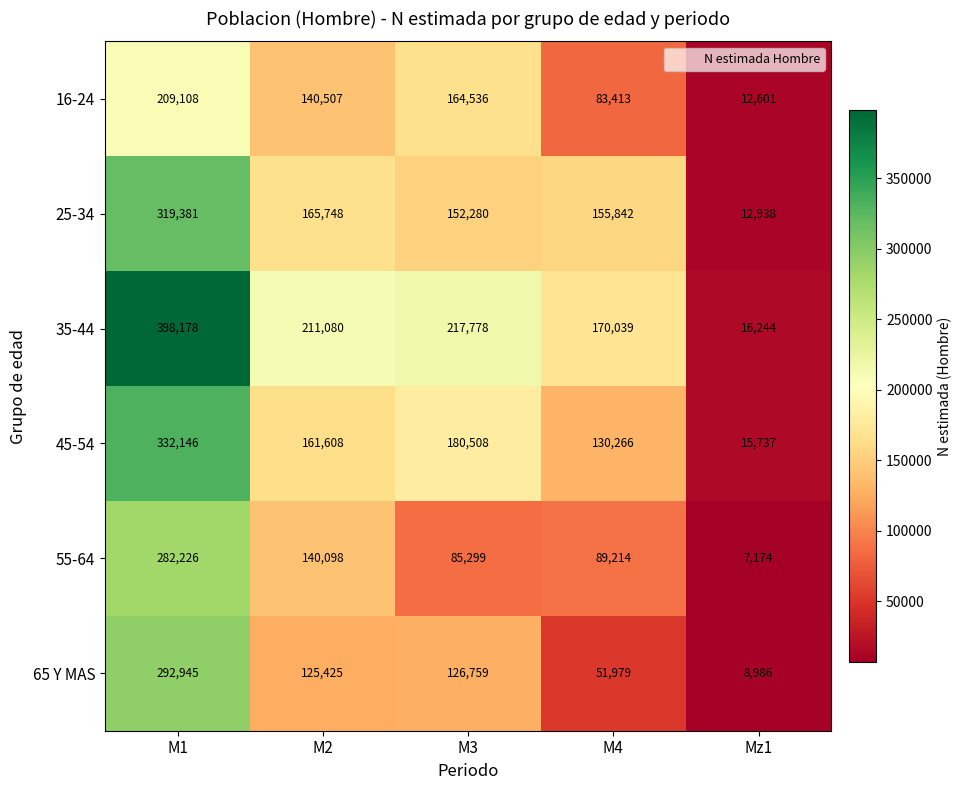

Read the 35-44 value at M3, to the nearest 100.

217800